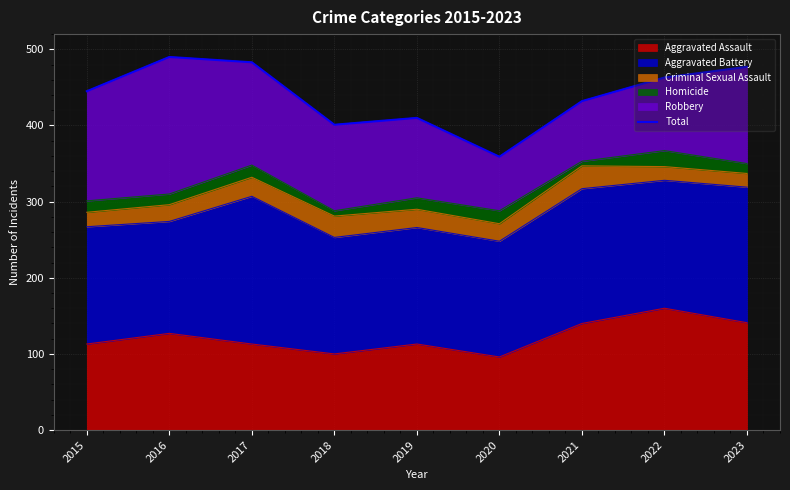

What is the sum of all values?

3960